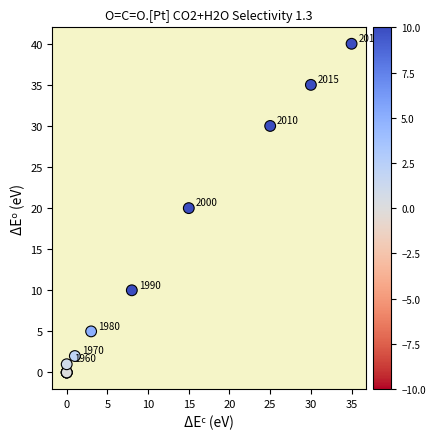

What Y value in the scatter plot is closest to 20?

20